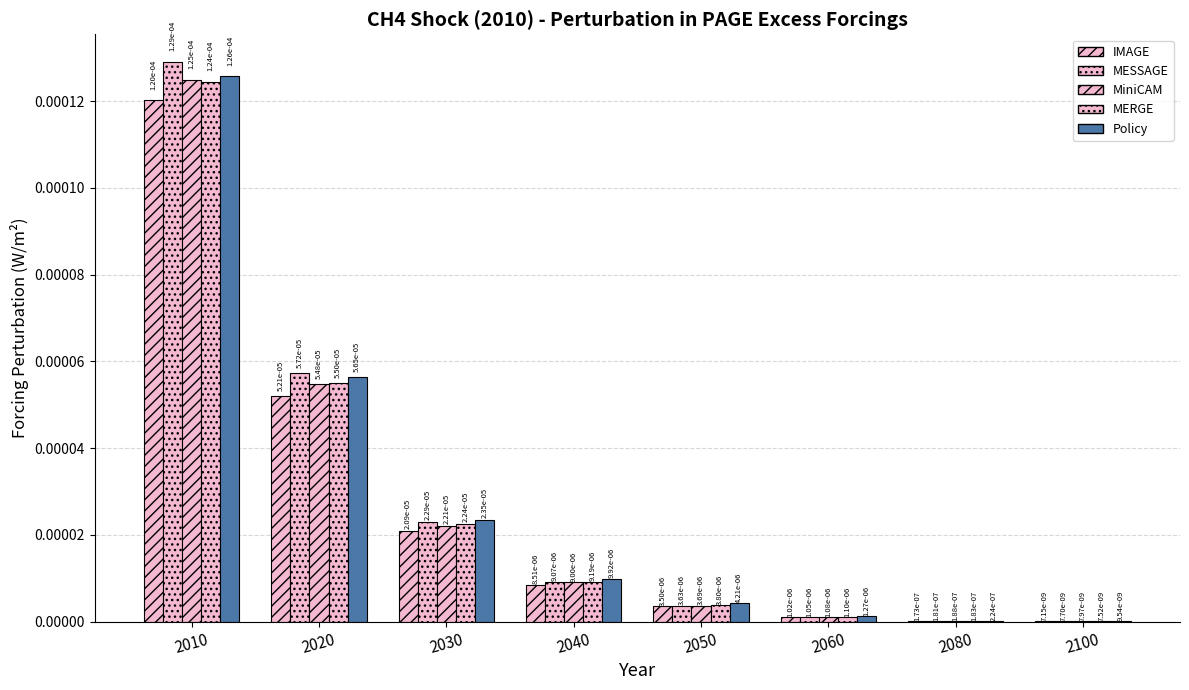

How many data points does each series have?

8